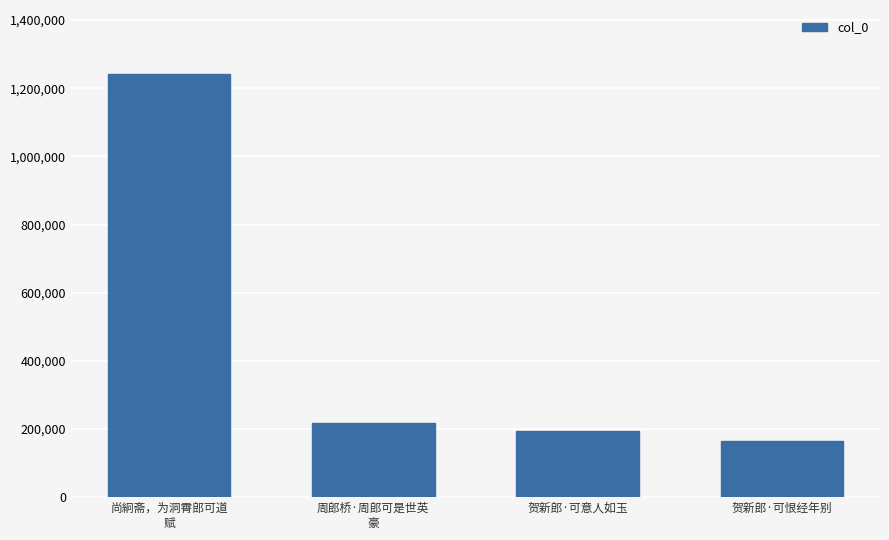

Approximately how many times larger is the value at 周郎桥·周郎可是世英
豪 compared to 尚絅斋，为洞霄郎可道
赋?

0.2